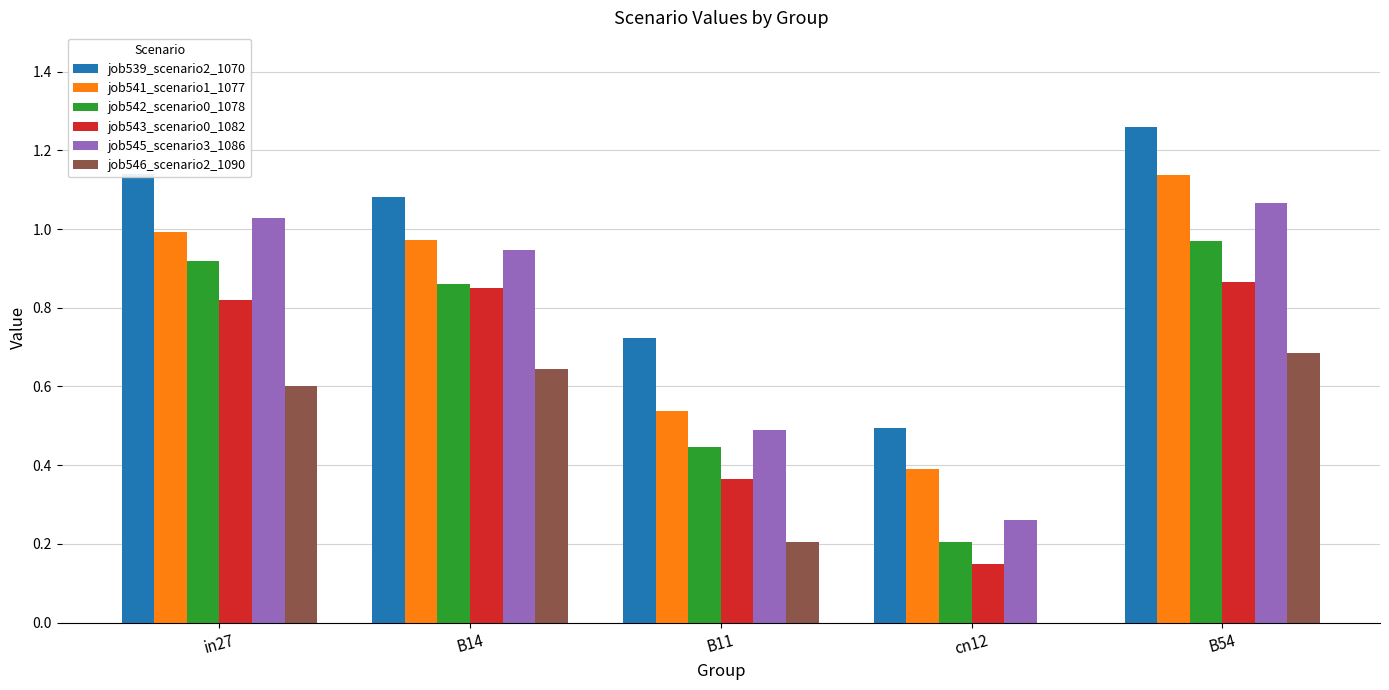

Does the chart contain stacked bars?

No